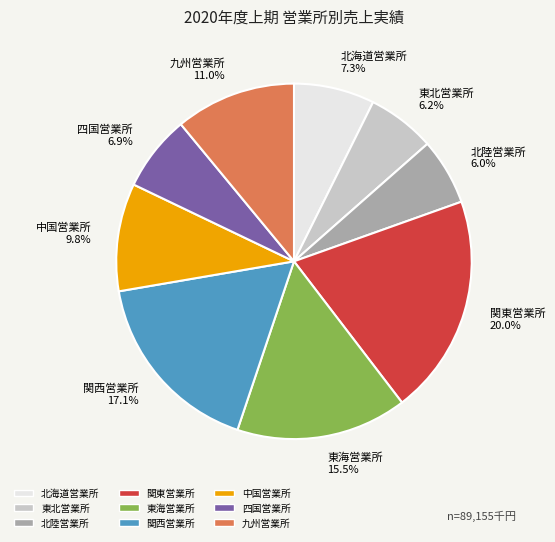

To the nearest percent, what portion does 中国営業所 represent?

10%